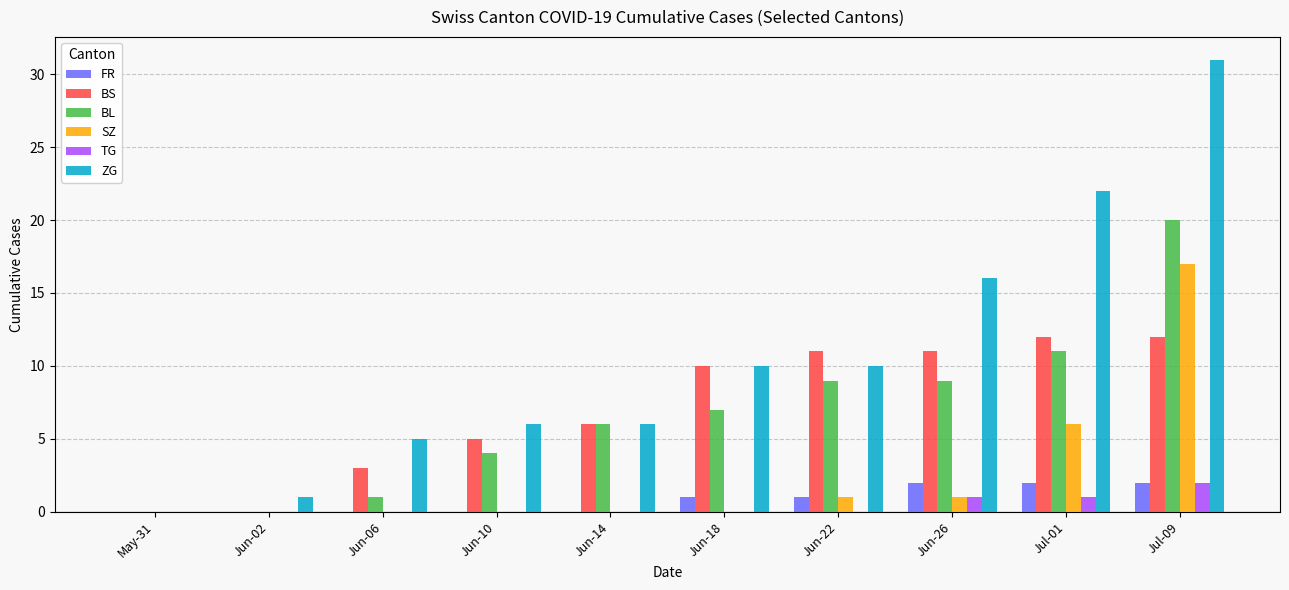

Between May-31 and Jun-06, which series saw the biggest shift?

ZG